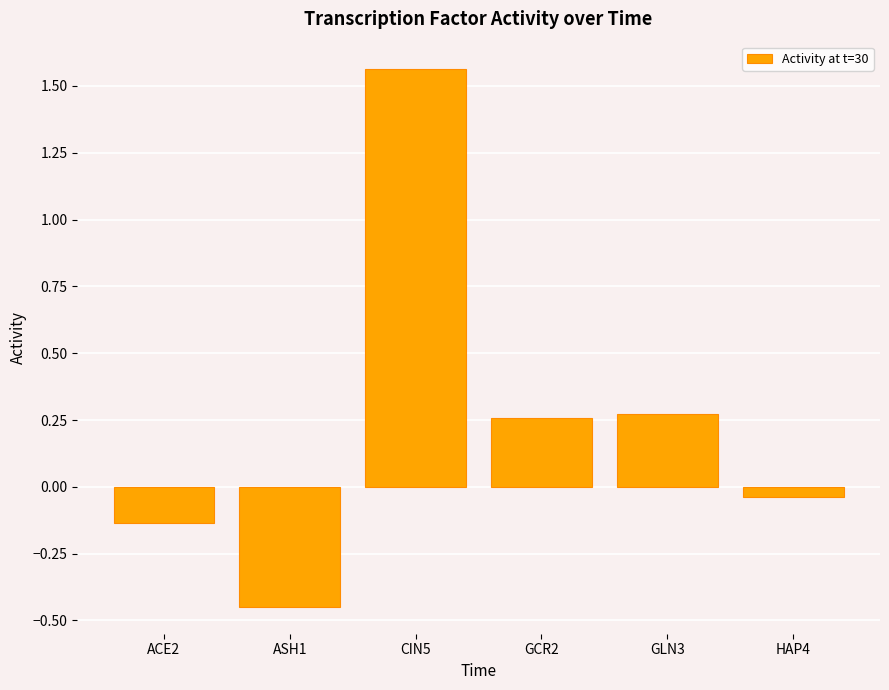

How many values exceed 0?

3